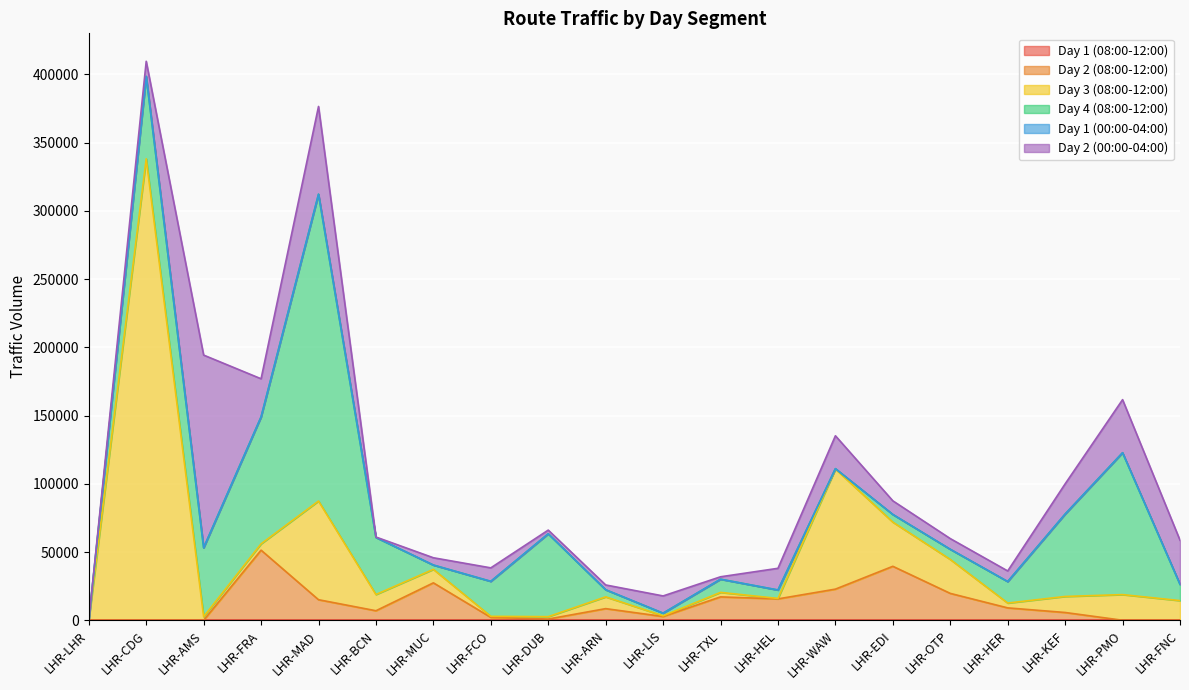

How many values in the Day 4 (08:00-12:00) series are below 15758?

10